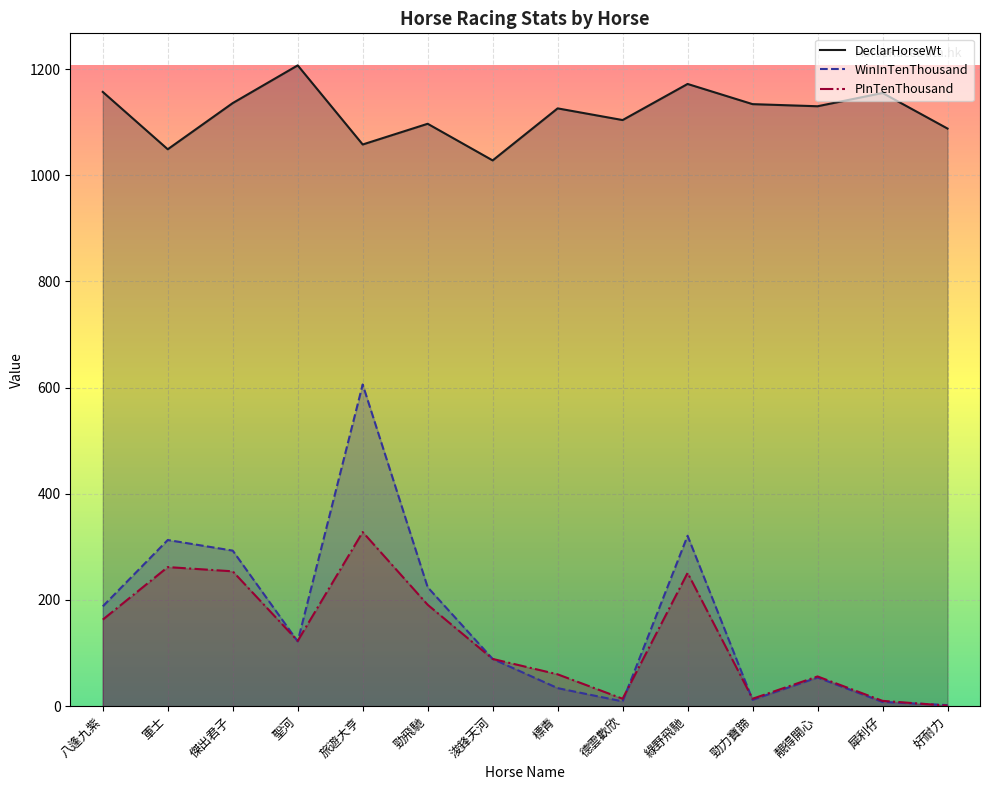

Which label corresponds to the smallest value in the chart?

好耐力